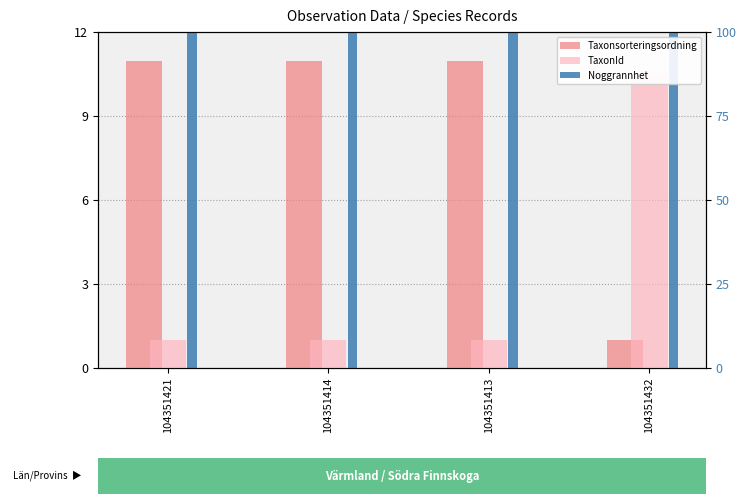

How many bars are there in each group?

3